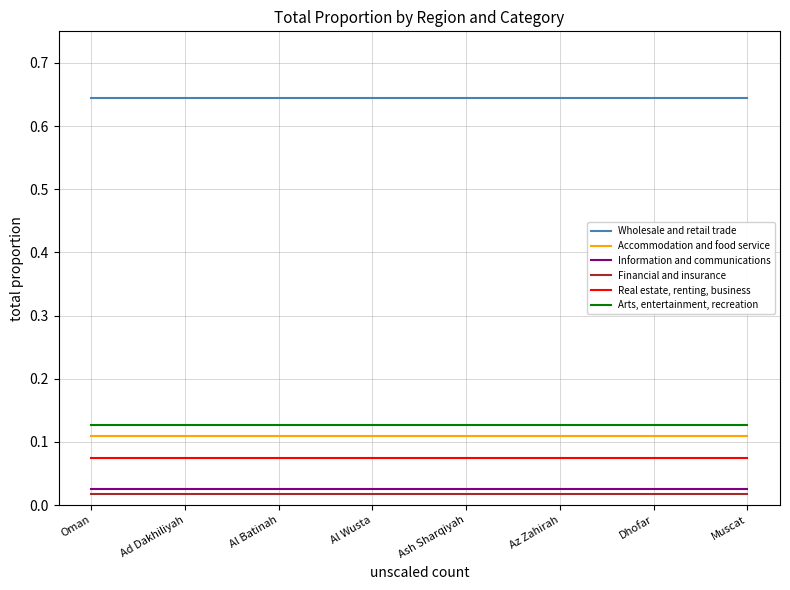

True or false: Financial and insurance and Accommodation and food service intersect in this chart.

False